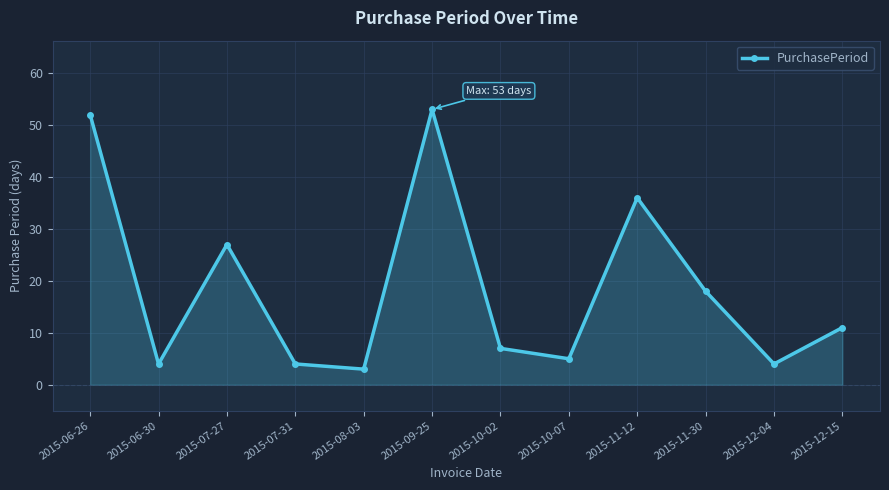

What is the maximum value shown in the chart?

53